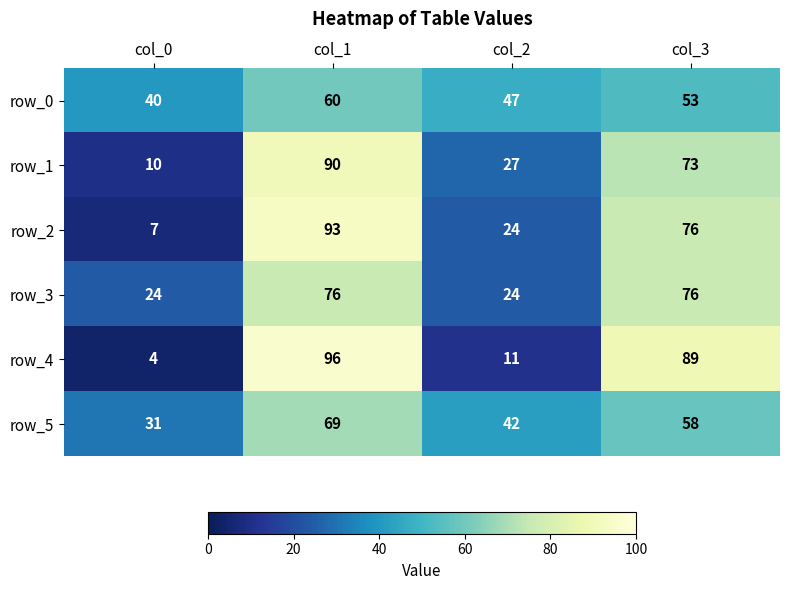

How many data points in row_5 are less than 58?

2